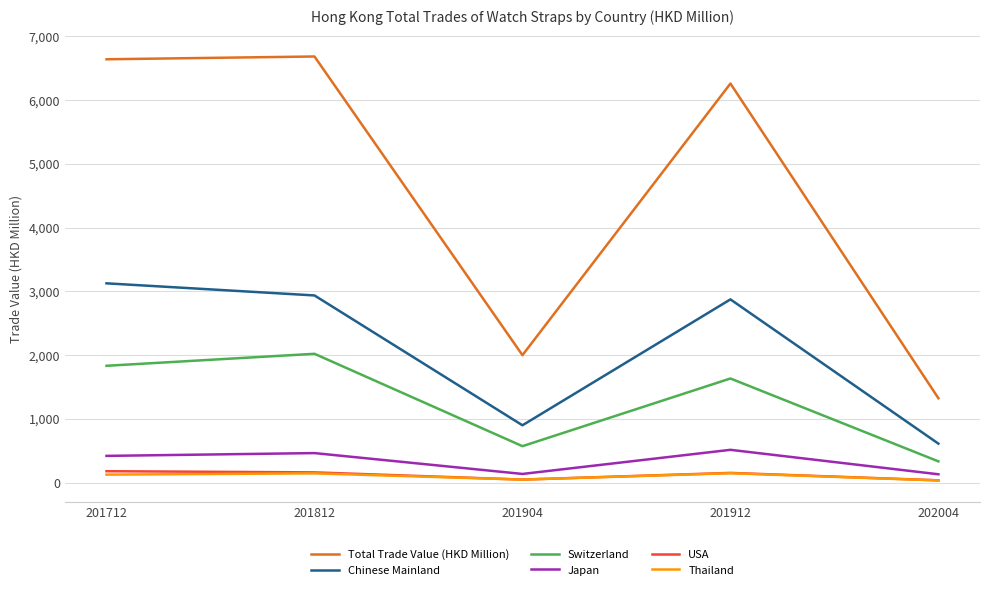

Which series changed the most between 201904 and 202004?

Total Trade Value (HKD Million)